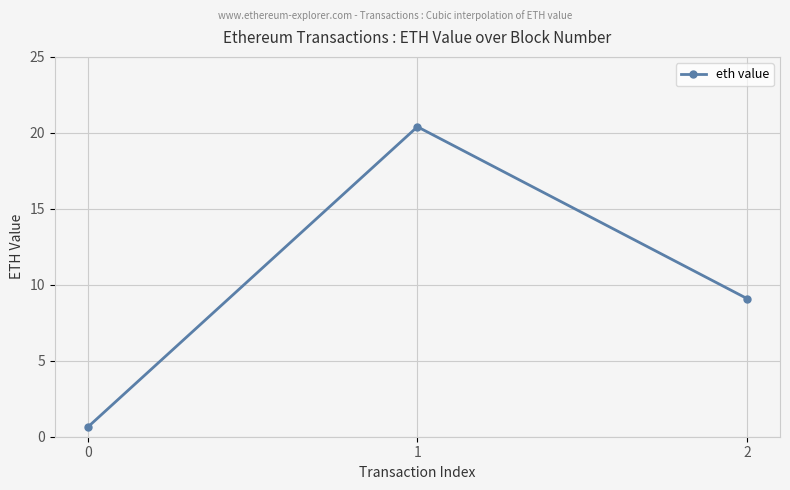

What is the maximum value shown in the chart?

20.4